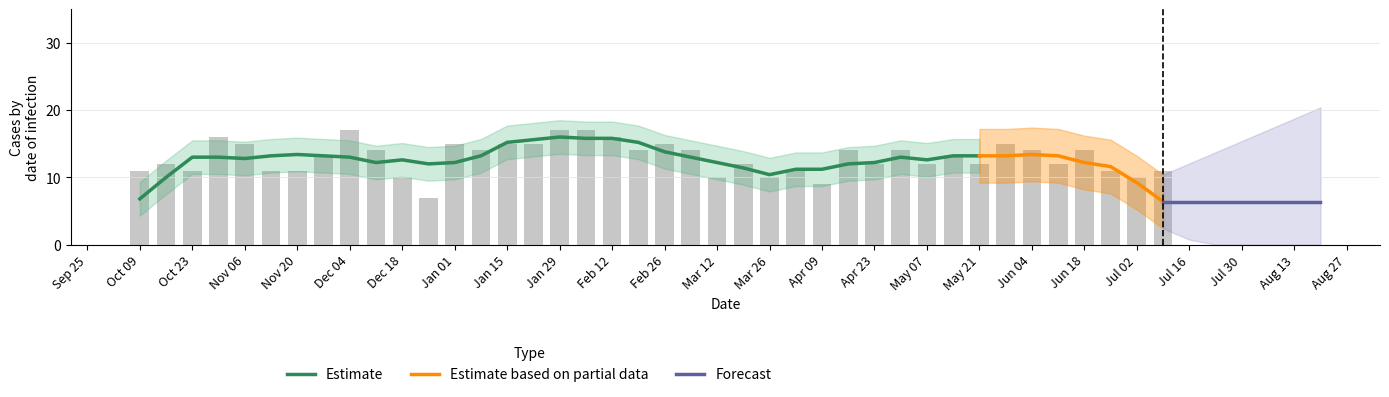

Is it true that Estimate equals 21.3 at Jan 01?

False